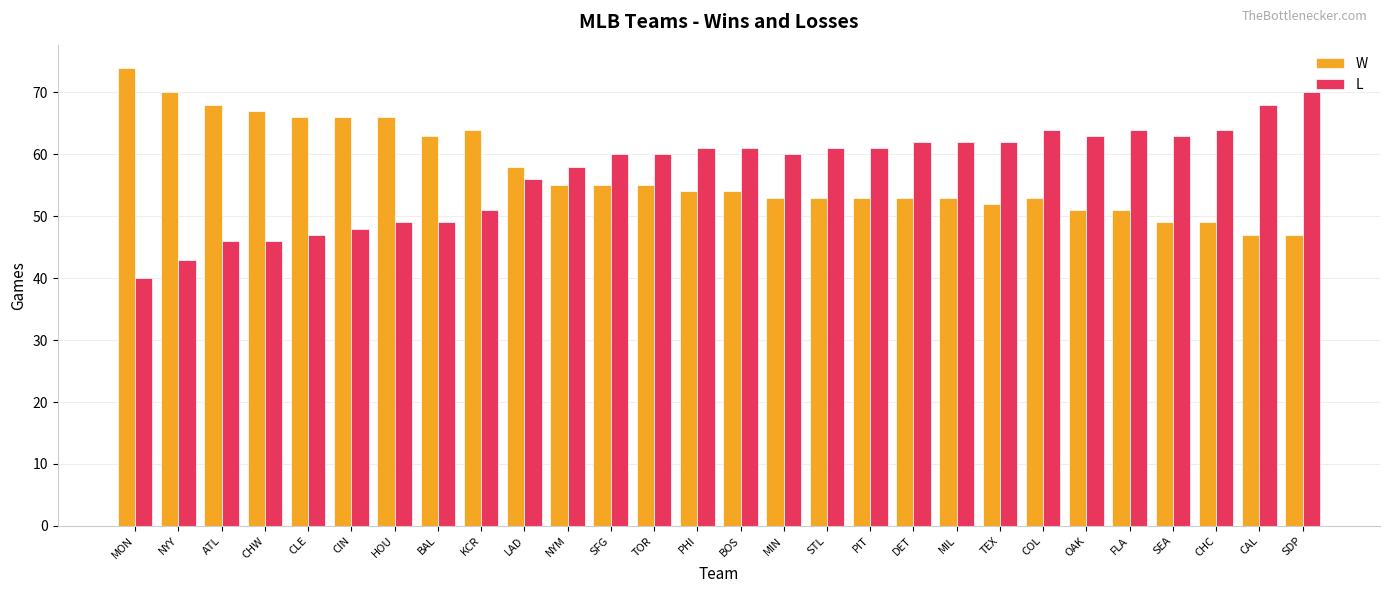

Is the value of L at STL greater than the value of W at CHW?

No